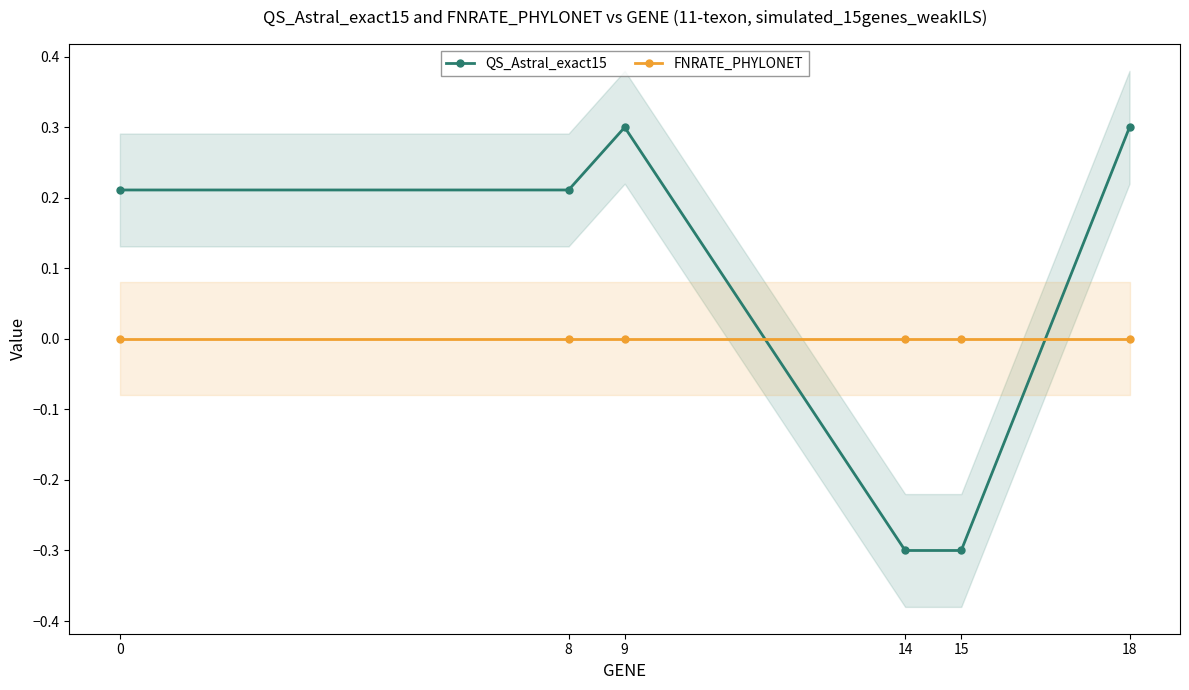

The QS_Astral_exact15 series shows 0.3 at 9. True or false?

True